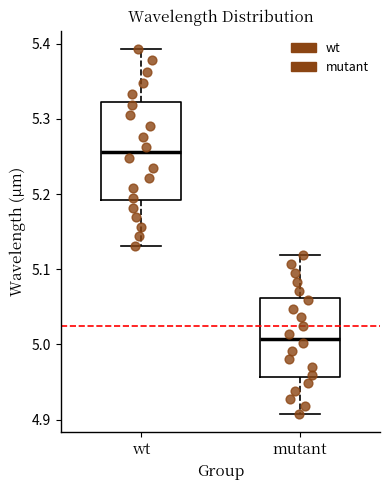

Reading left to right, read every box against the y-axis: the position of its median line, the range the box covers, and the ends of its whiskers. The values are not printed on the chart, so give them approximately, as read against the axis.

wt: median 5.26, box 5.19 to 5.32, whiskers 5.13 to 5.39
mutant: median 5.01, box 4.96 to 5.06, whiskers 4.91 to 5.12